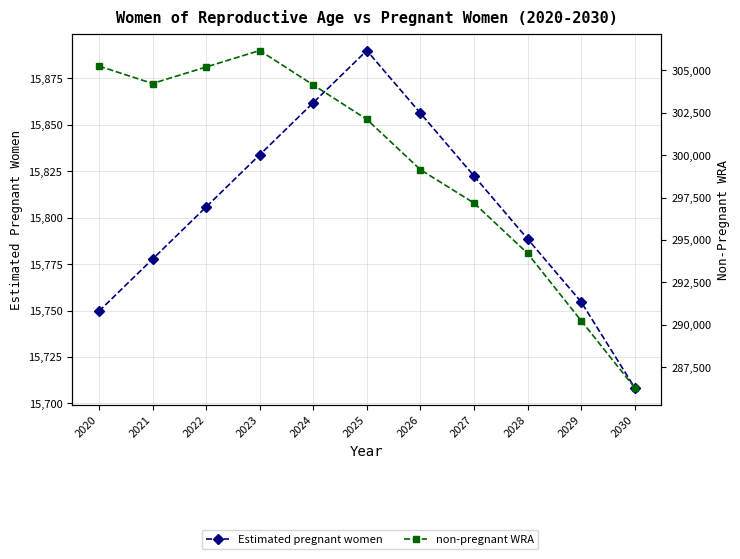

Rank the categories by non-pregnant WRA value from lowest to highest.

2030, 2029, 2028, 2027, 2026, 2025, 2024, 2021, 2022, 2020, 2023